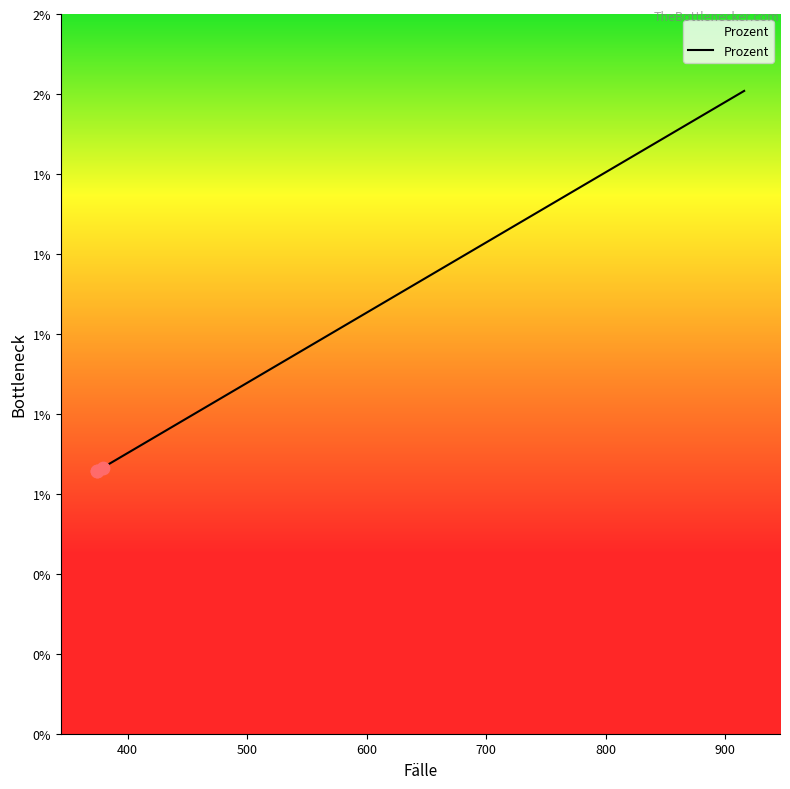

Between 512 and 762, which is larger?

762